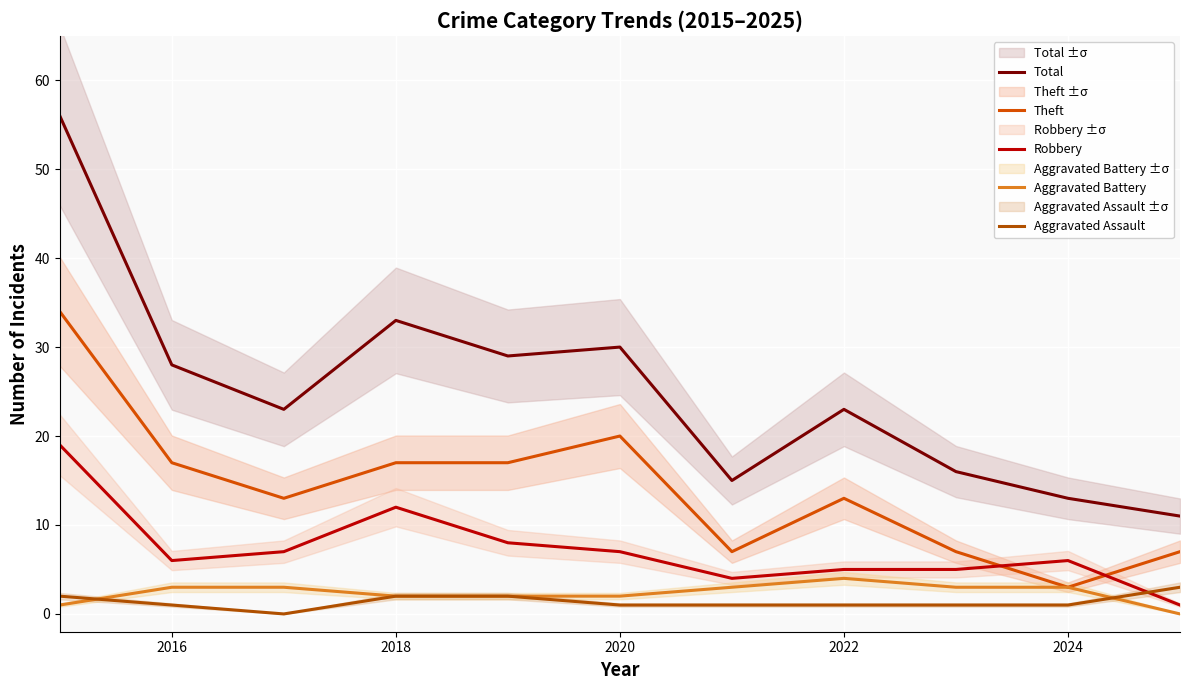

The value of Theft at 2022 is 5. True or false?

False